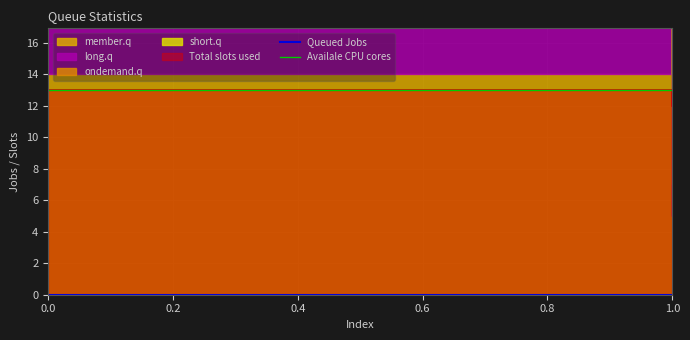

Is it true that Availale CPU cores equals 13 at 0.0?

True